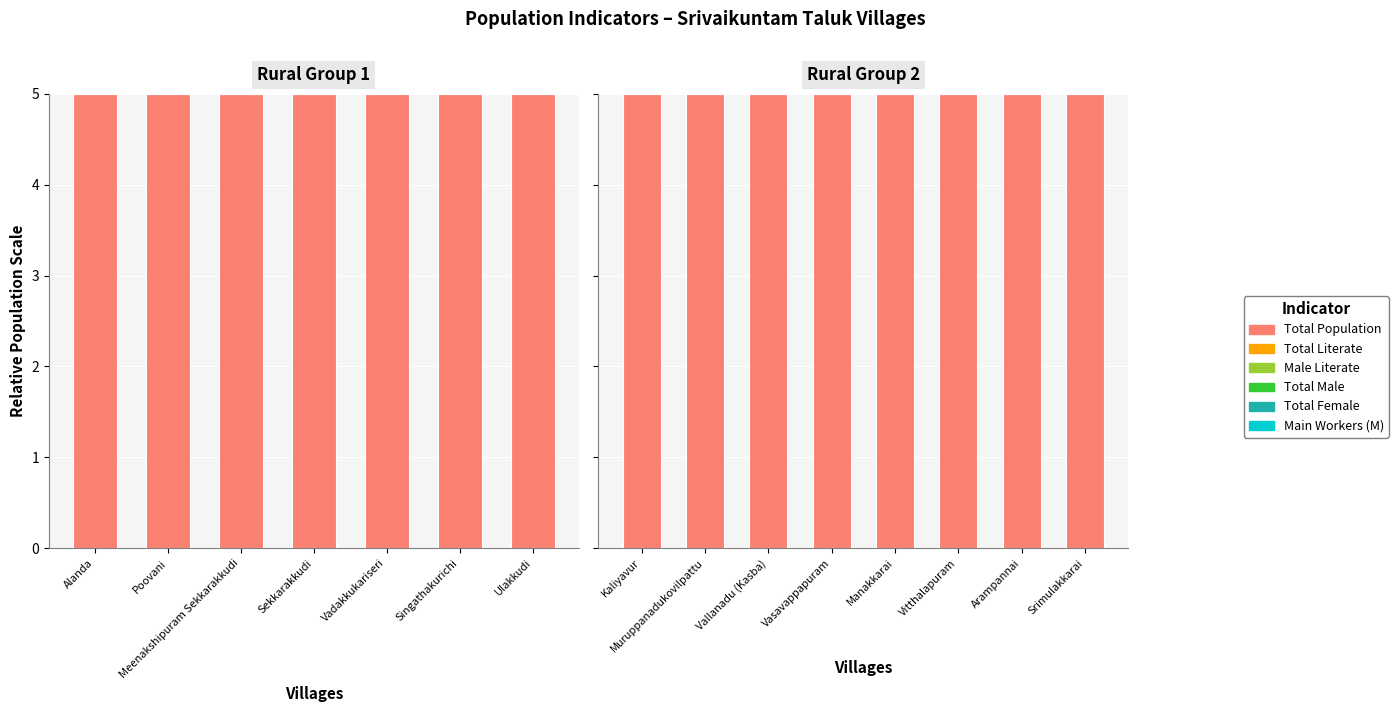

What is the greatest value displayed?

5.0